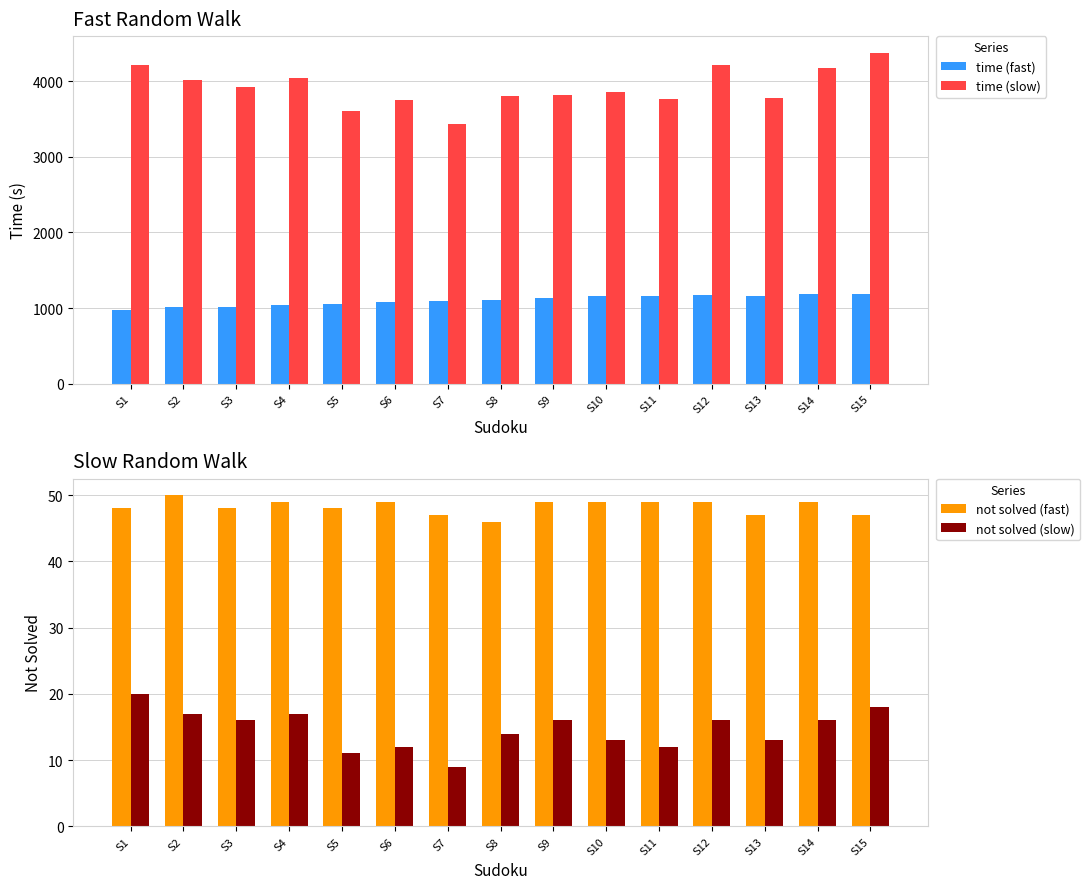

Are the bars horizontal?

No